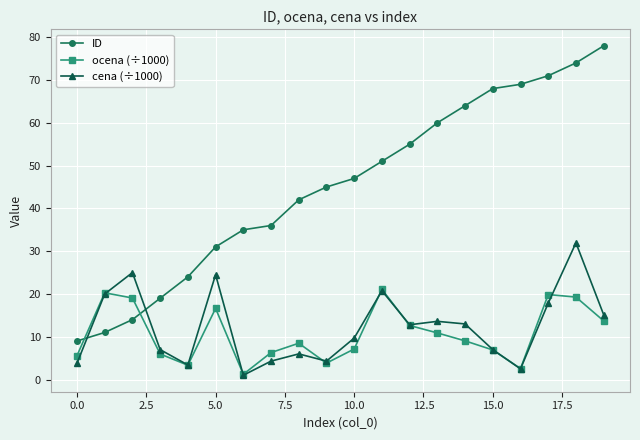

Which series has the widest spread of values?

ID